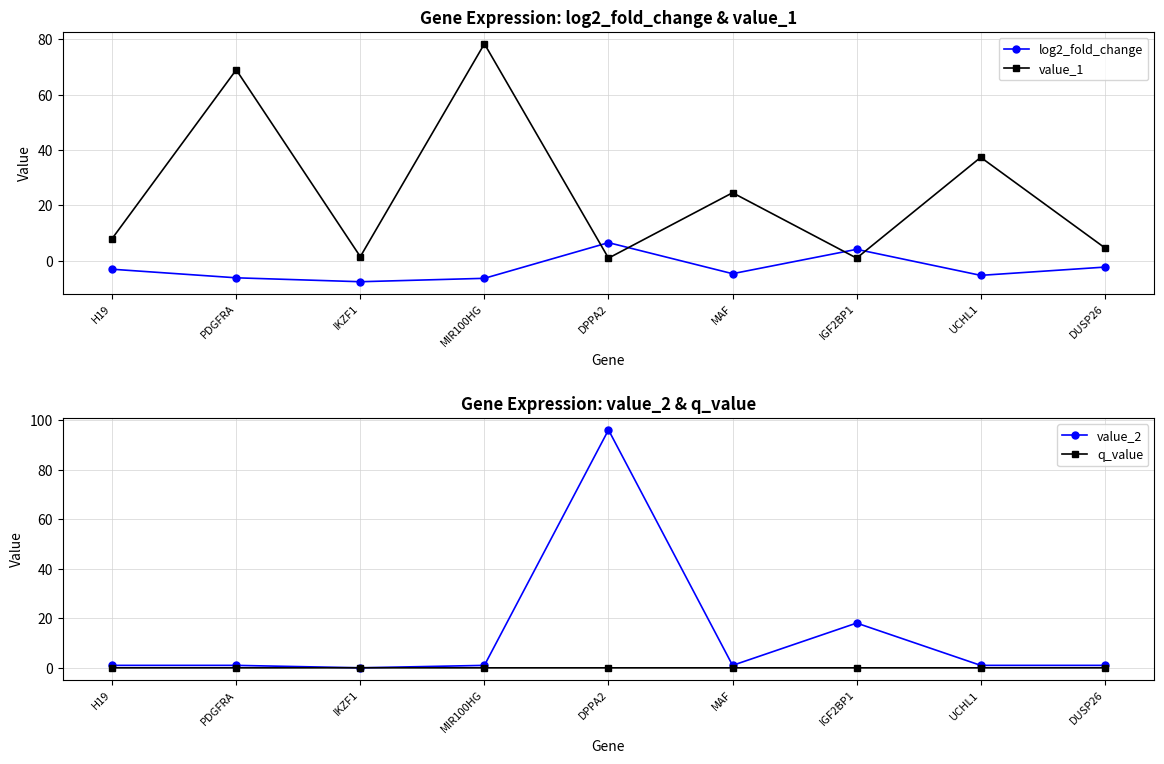

After their last crossing, which series has the higher values: log2_fold_change or q_value?

q_value